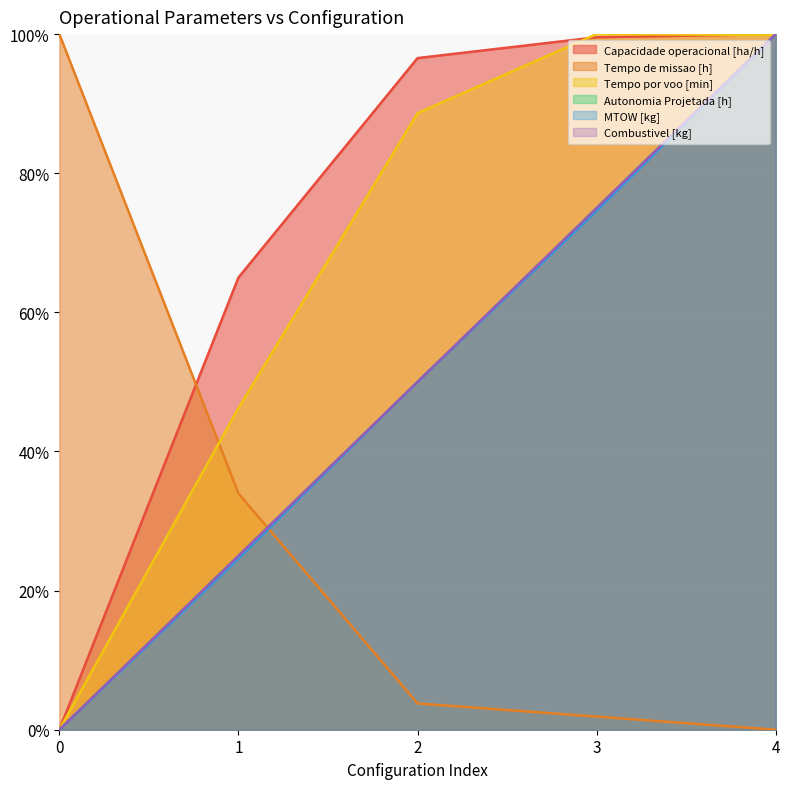

At 3, list the series in order from largest to smallest.

Tempo por voo [min], Capacidade operacional [ha/h], Autonomia Projetada [h], Combustivel [kg], MTOW [kg], Tempo de missao [h]